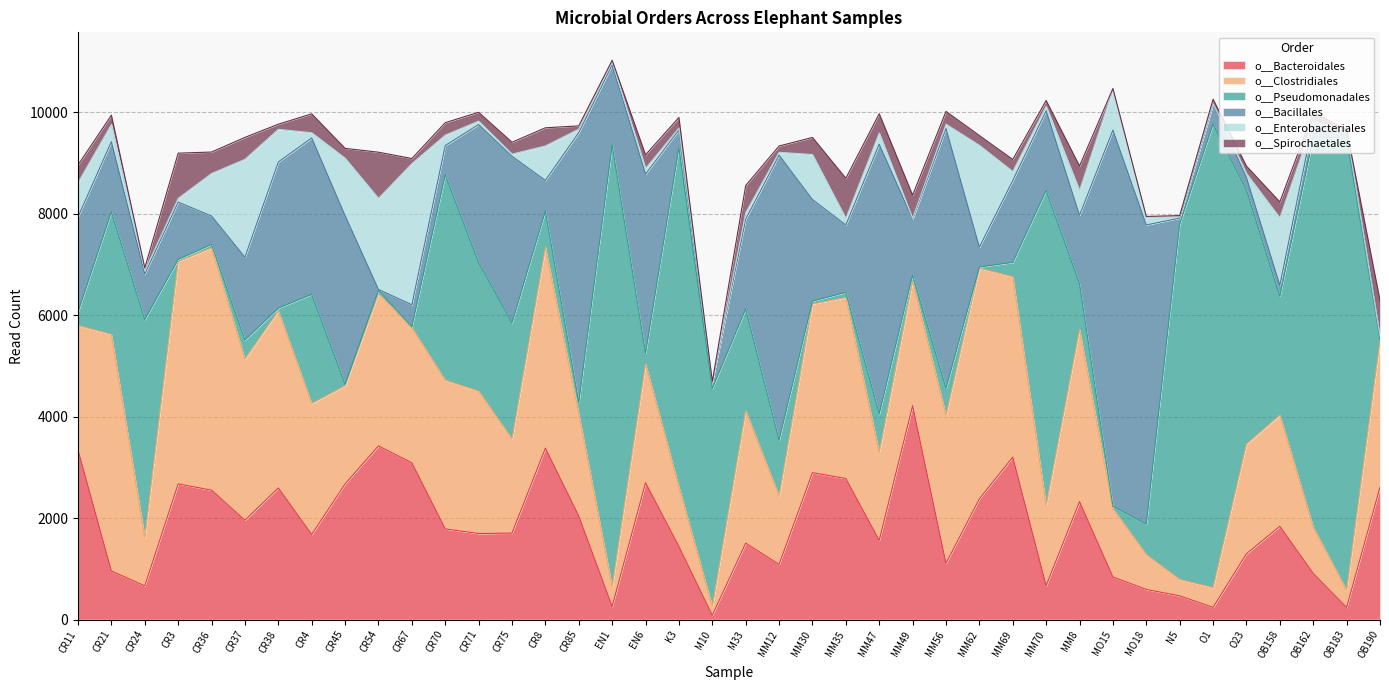

True or false: o__Pseudomonadales has a value of 59 at CR3.

False